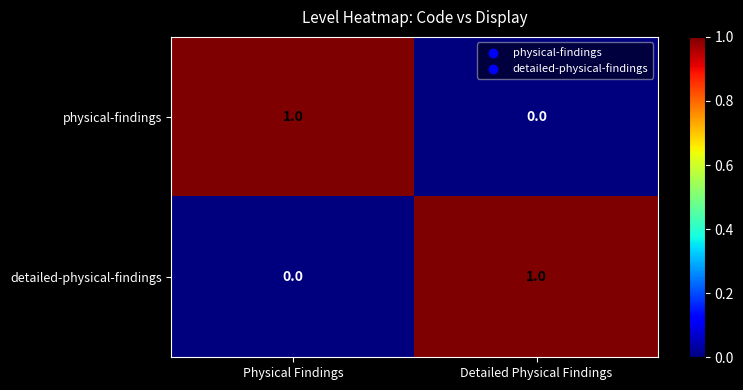

Rank the series at Physical Findings from lowest to highest value.

detailed-physical-findings, physical-findings